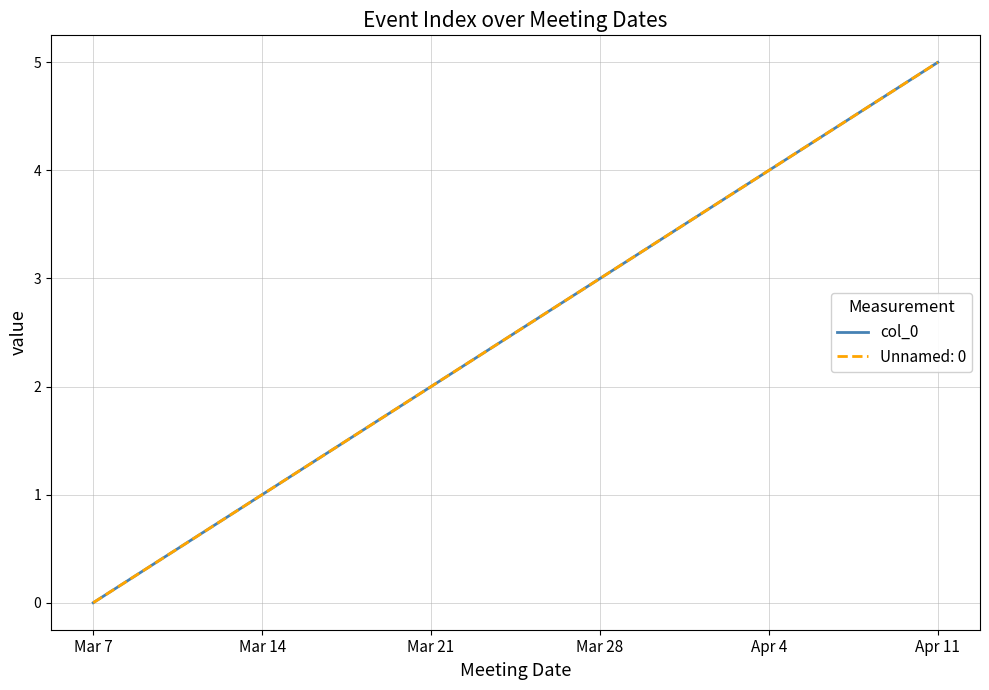

Does the chart display data point markers on the line(s)?

No